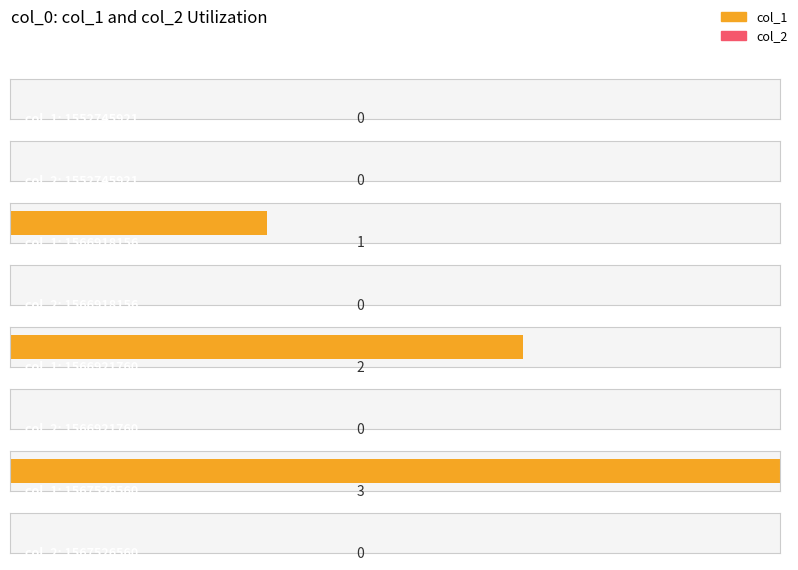

List the labels in order of col_1 value, largest first.

1567526560, 1566921760, 1566918156, 1552745921